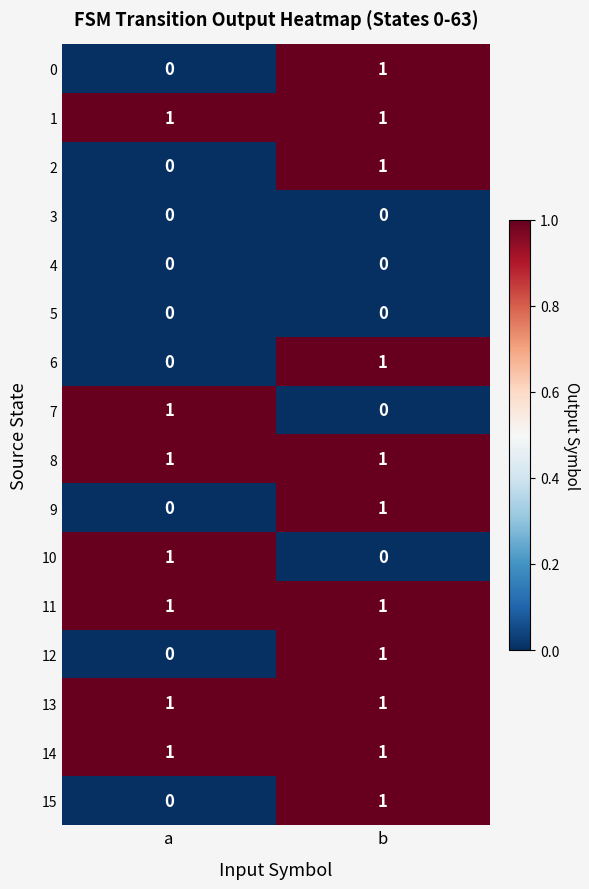

How many data points does each series have?

2